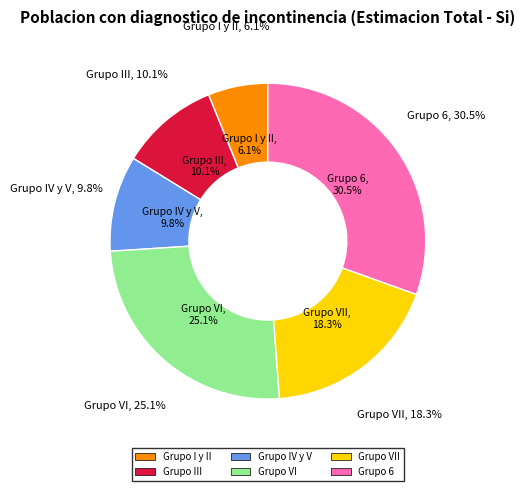

Approximately how many times larger is the value at Grupo III compared to Grupo VI?

0.4